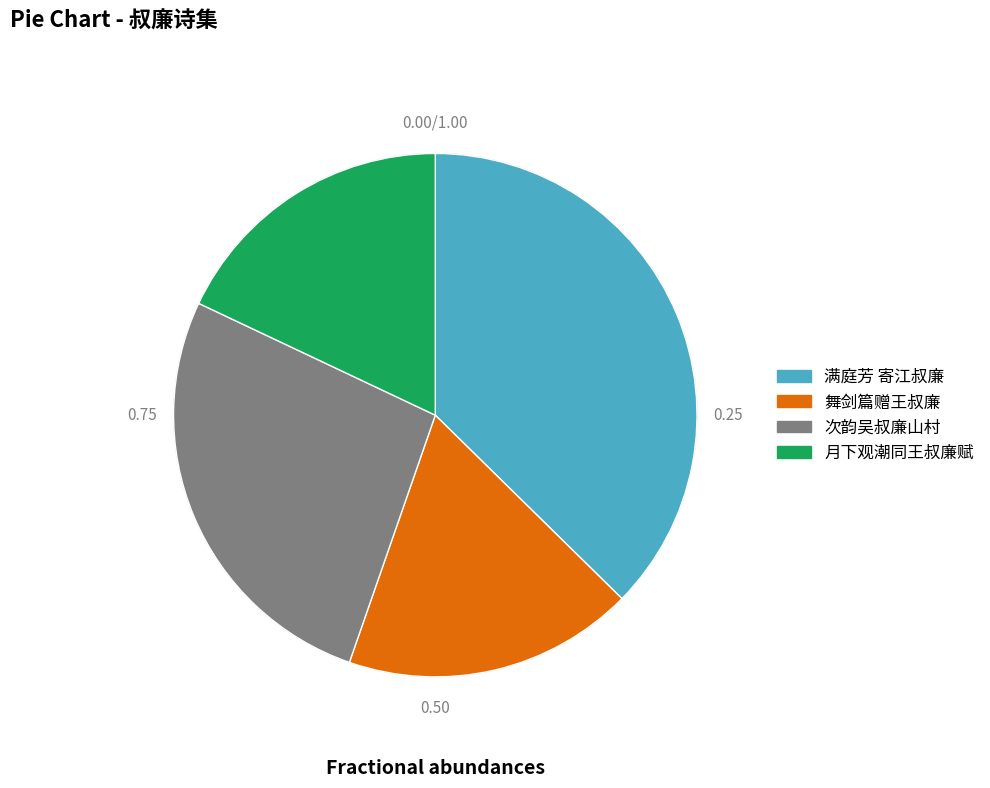

Approximately how many times larger is the value at 次韵吴叔廉山村 compared to 月下观潮同王叔廉赋?

1.5